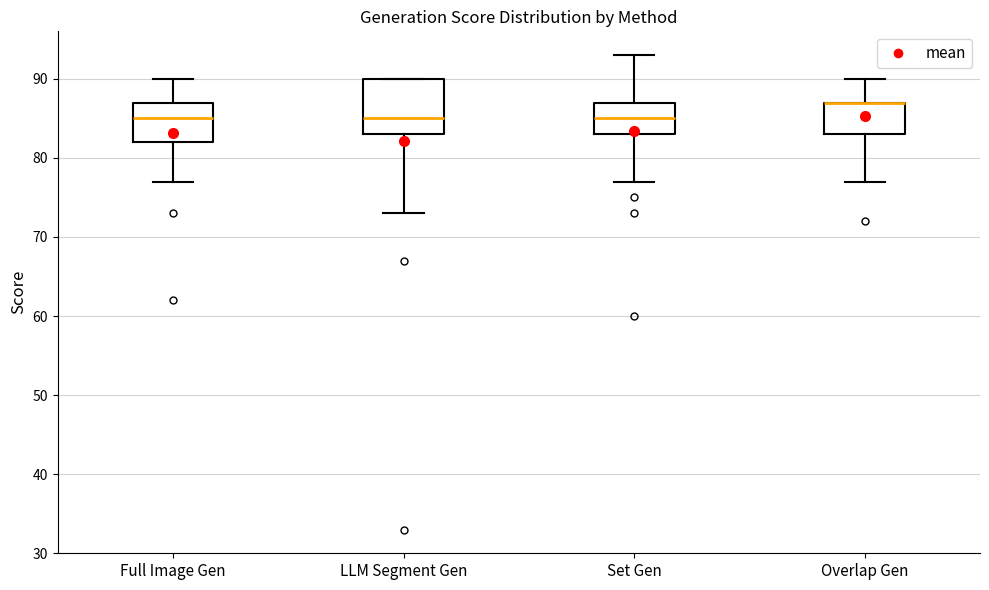

Reading left to right, transcribe this box plot: for each box, give where its median line is, the range the box spans, and where its two whiskers end, as read against the y-axis. The values are not printed on the chart, so give them approximately, as read against the axis.

Full Image Gen: median 85, box 82 to 87, whiskers 77 to 90
LLM Segment Gen: median 85, box 83 to 90, whiskers 73 to 90
Set Gen: median 85, box 83 to 87, whiskers 77 to 93
Overlap Gen: median 87 (drawn on the box's upper edge), box 83 to 87, whiskers 77 to 90